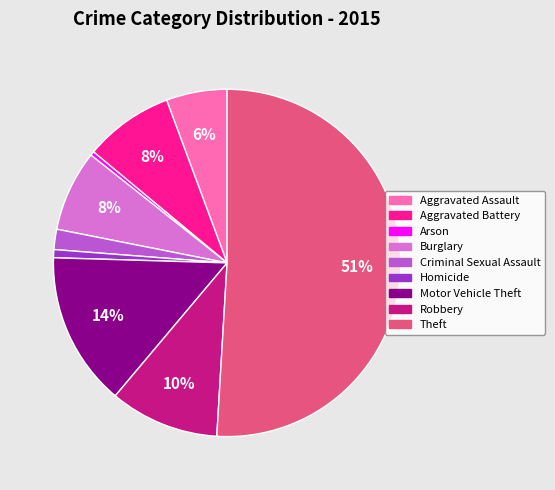

Is Burglary the majority of the pie?

No